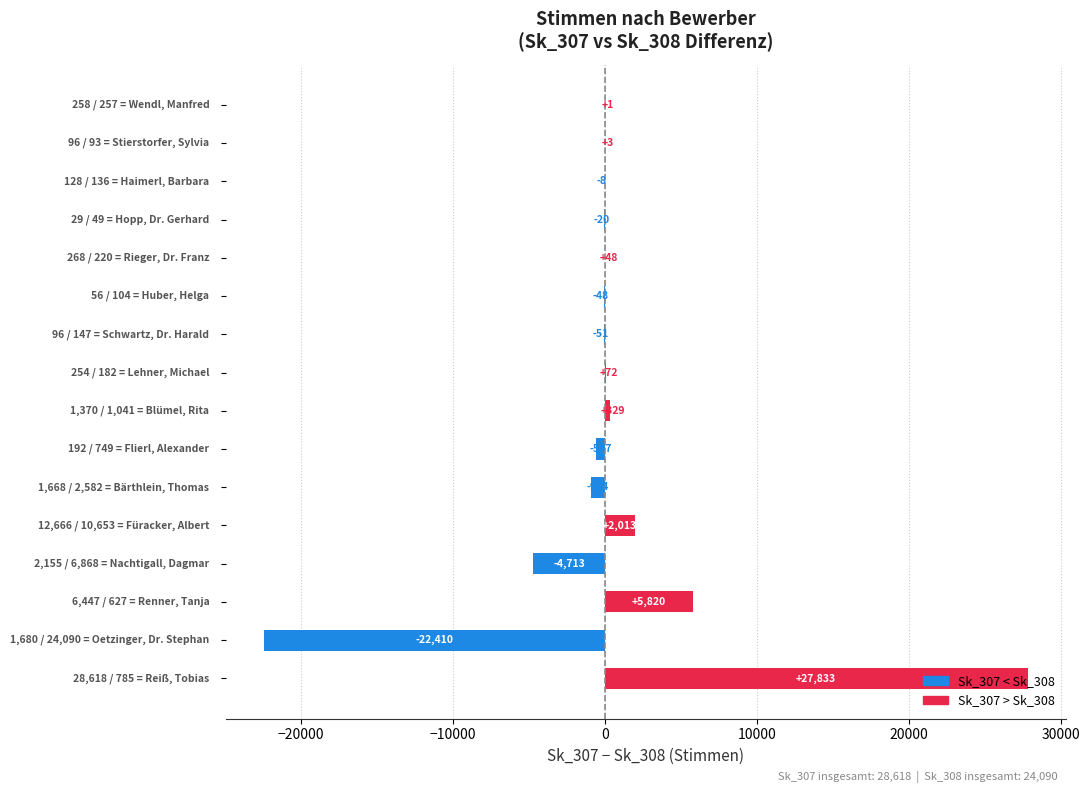

What is the sum of all values?

7398